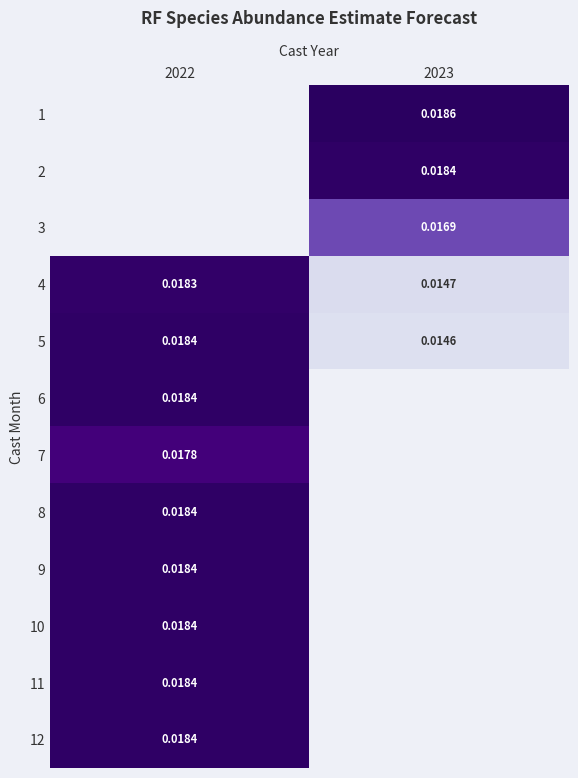

Which has a higher value, 2023 or 2022?

2022